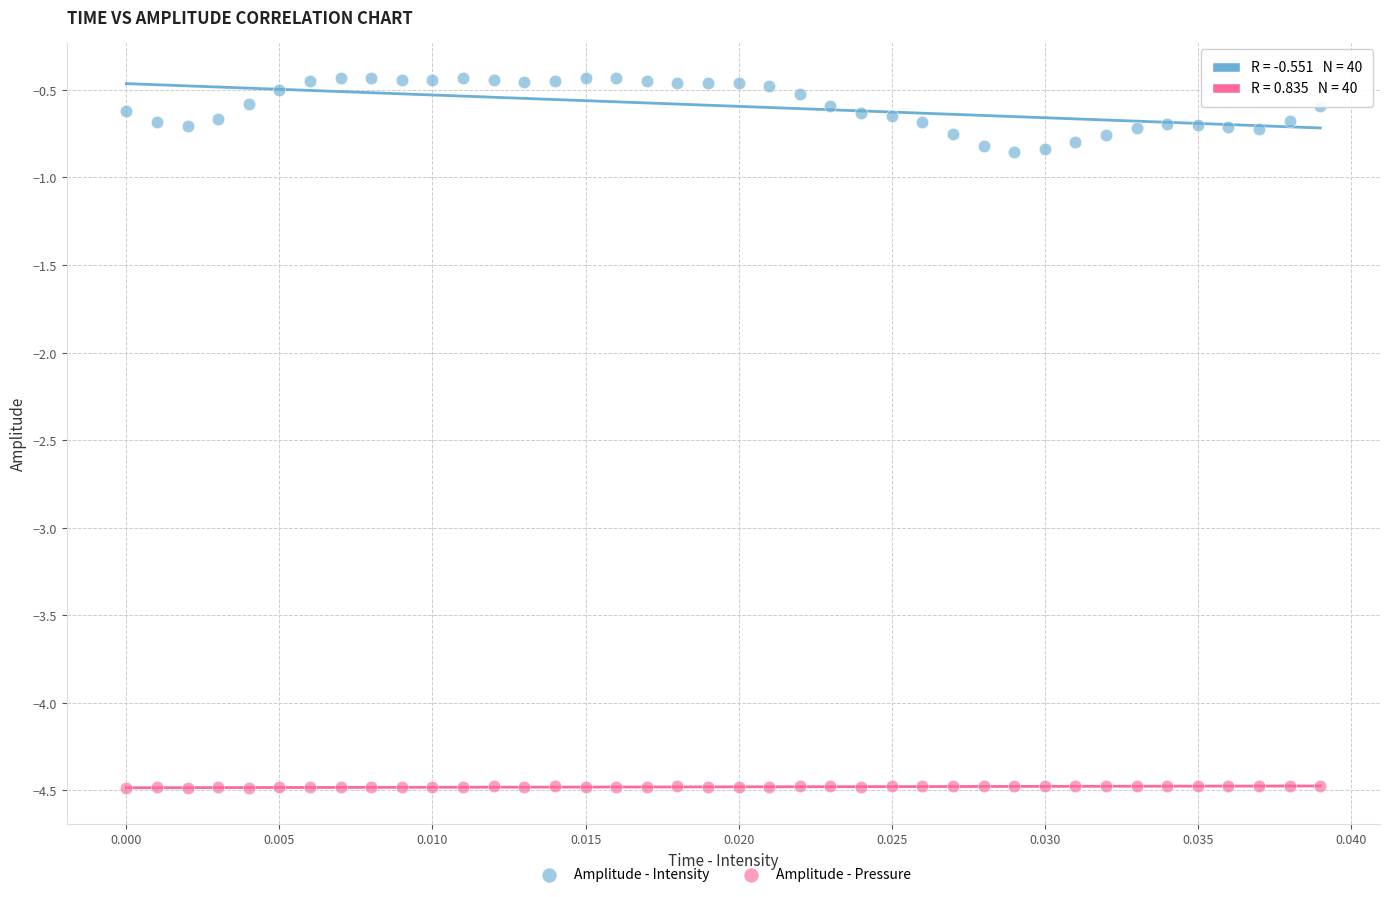

What are all the series names shown in the legend?

Amplitude - Intensity, Amplitude - Pressure